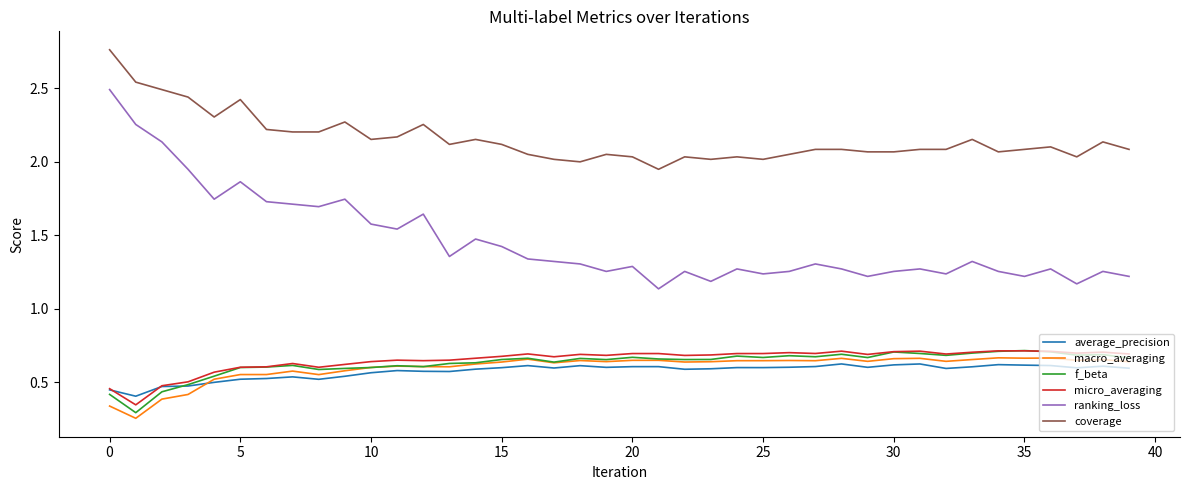

Which series has the widest spread of values?

ranking_loss